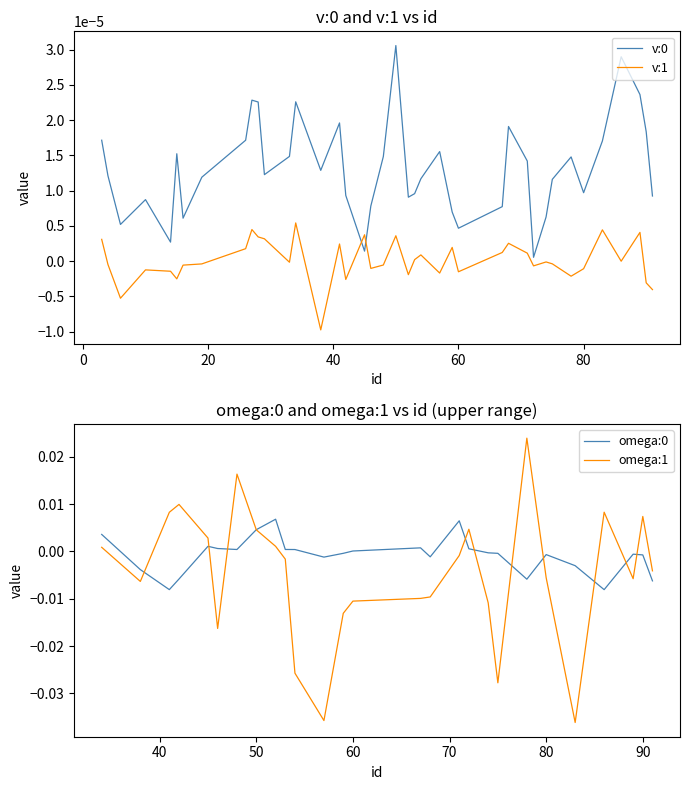

The value of omega:1 at 26 is -0.0. True or false?

False